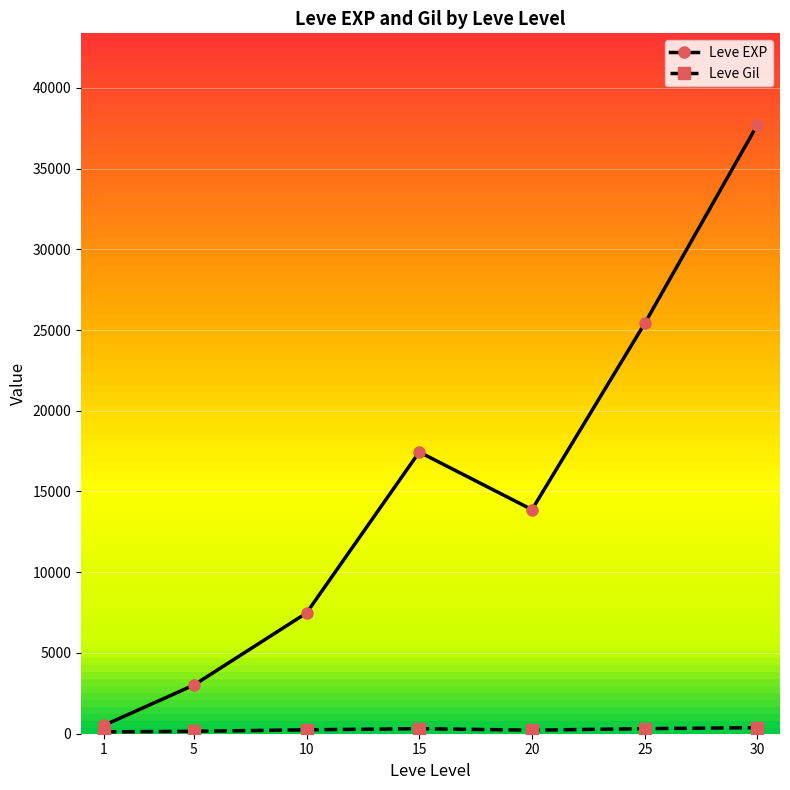

What is the greatest value displayed?

37715.0